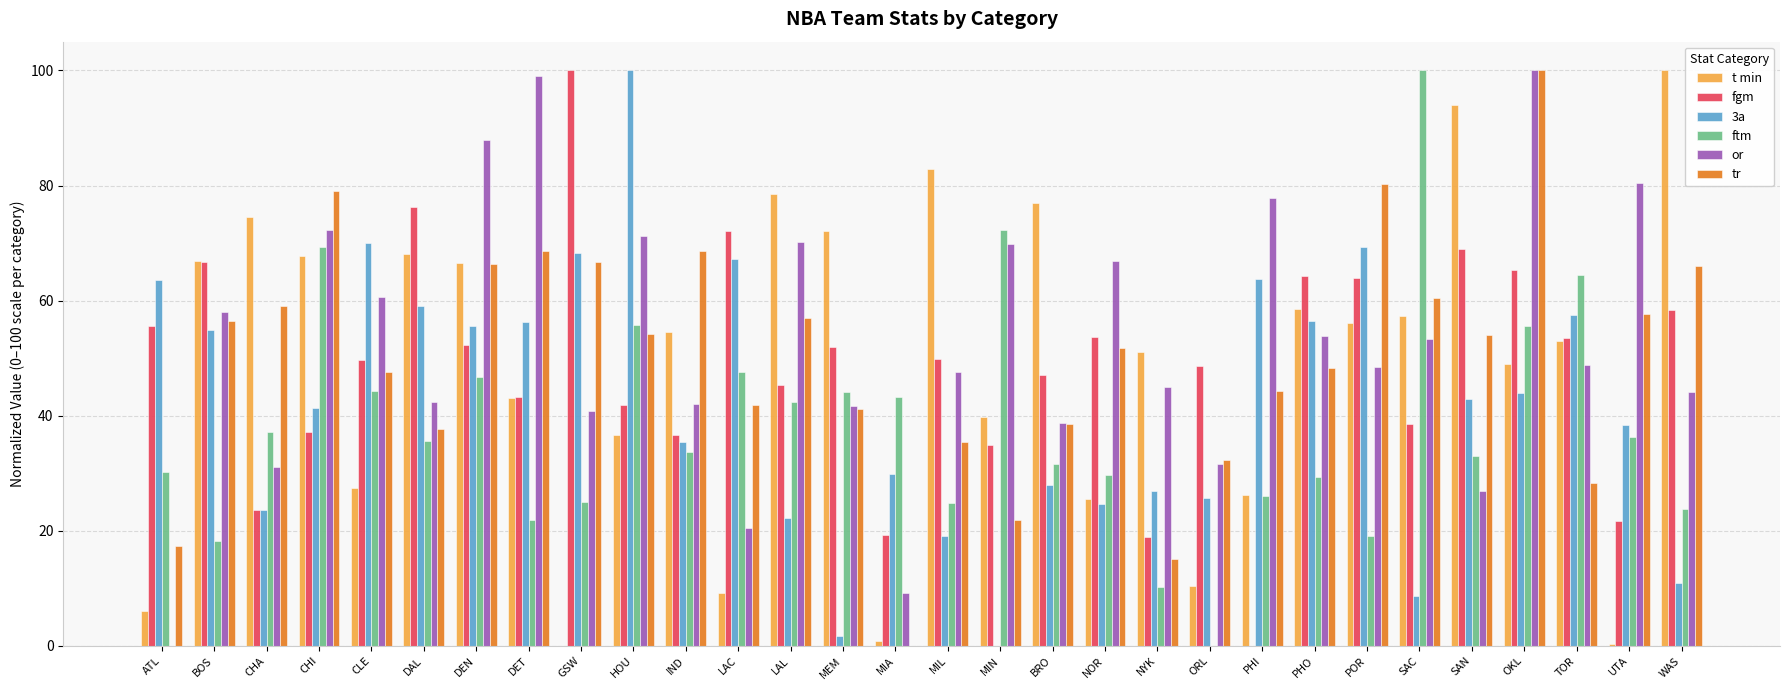

Is the value of or at OKL greater than the value of 3a at MIN?

Yes